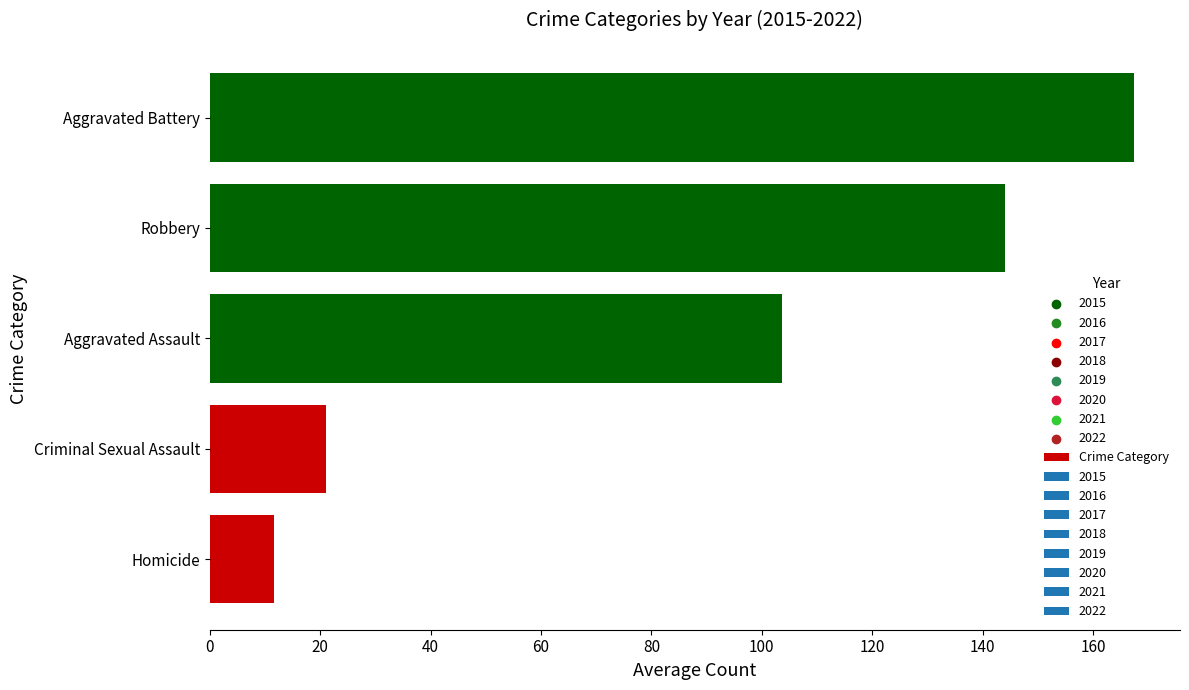

What is the change in value from Homicide to Aggravated Assault?

+92.1